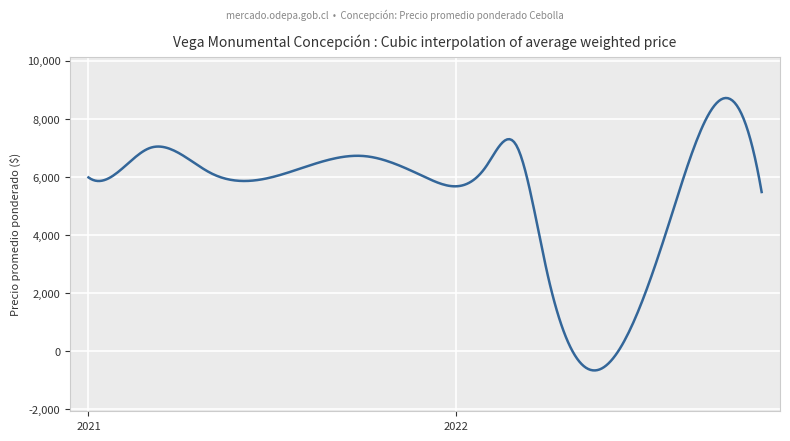

What is the difference between the maximum and minimum values?

9377.8